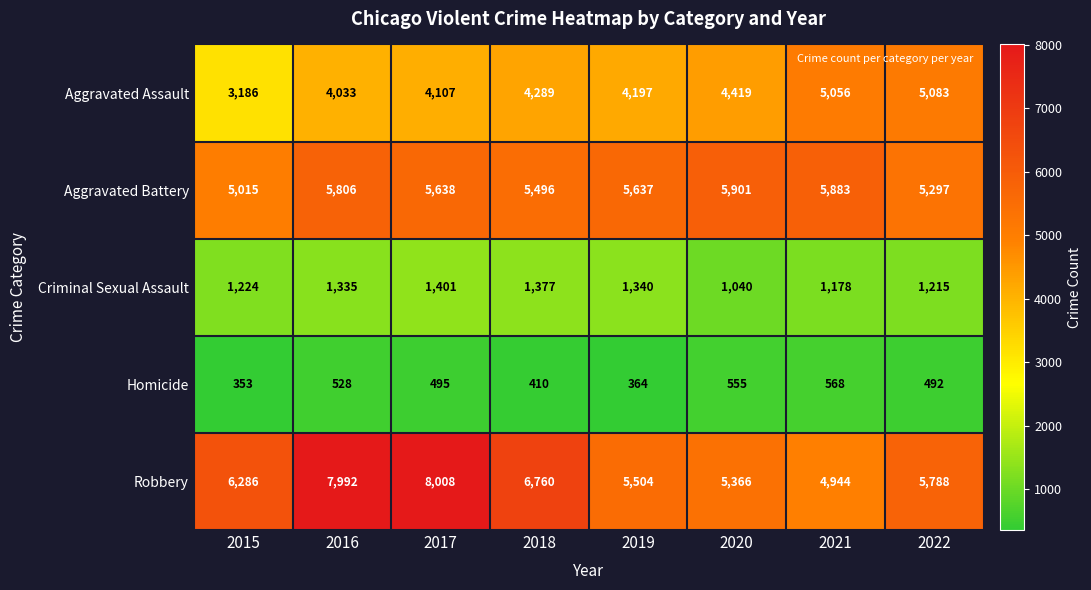

True or false: Criminal Sexual Assault has a value of 1224 at 2015.

True